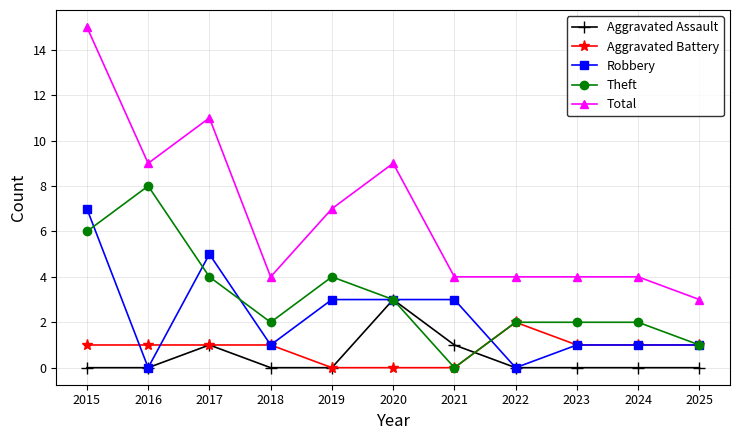

List the series in order of their peak value, lowest first.

Aggravated Battery, Aggravated Assault, Robbery, Theft, Total